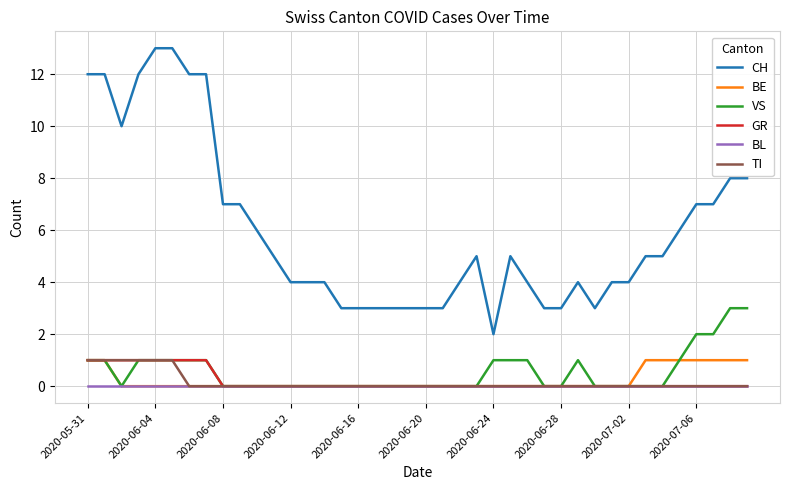

How many lines are shown in the chart?

6